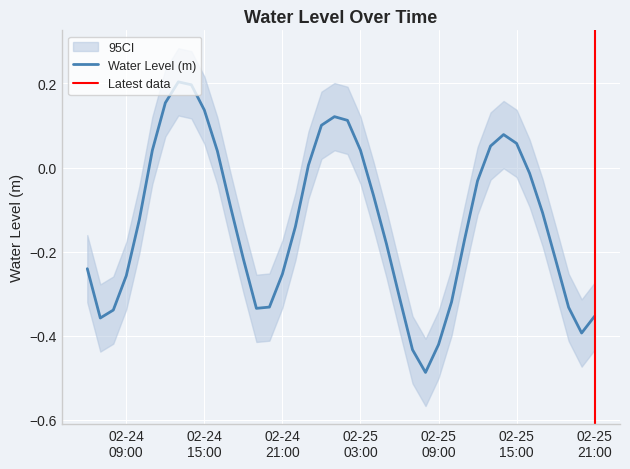

How many lines are shown in the chart?

1